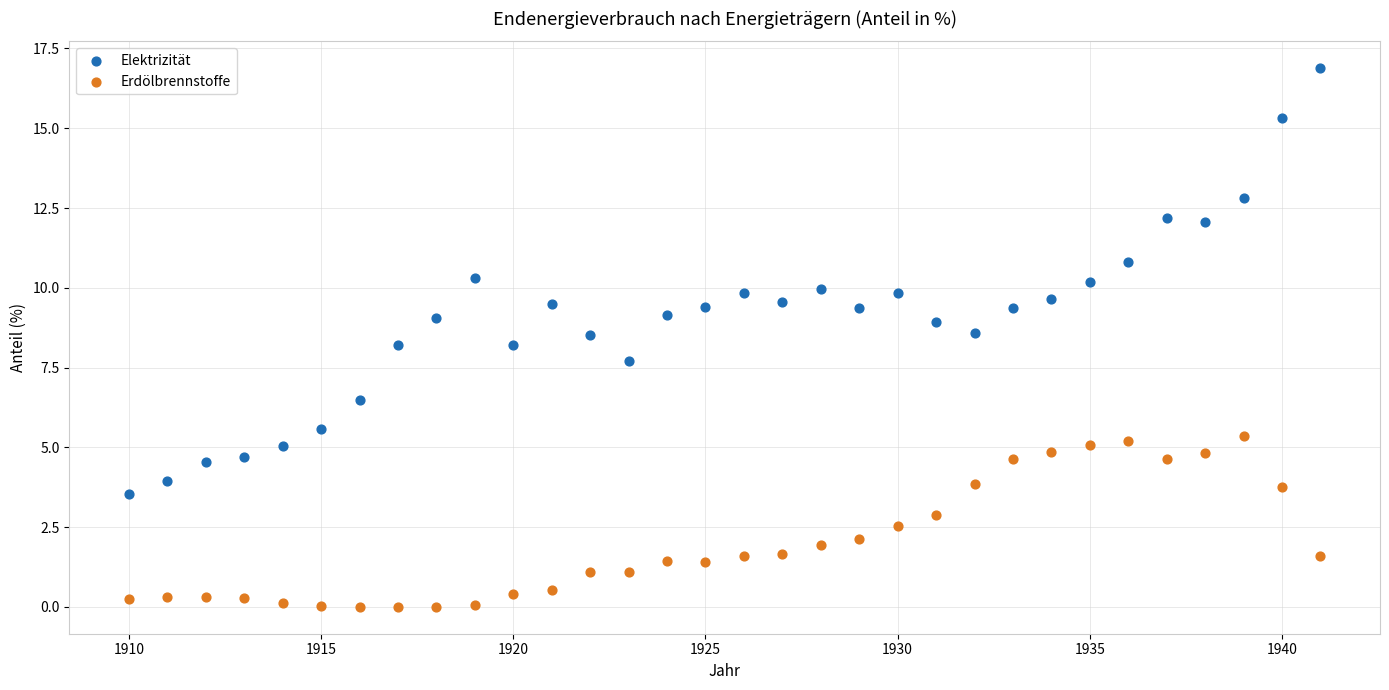

Which series contains the highest Y value?

Elektrizität